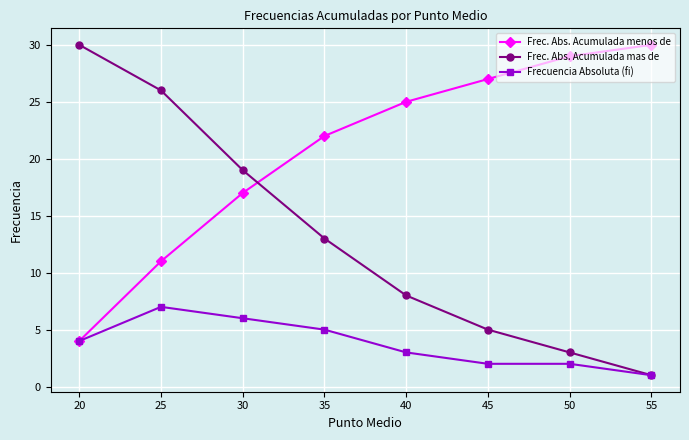

At which category does Frecuencia Absoluta (fi) reach its first local peak?

25